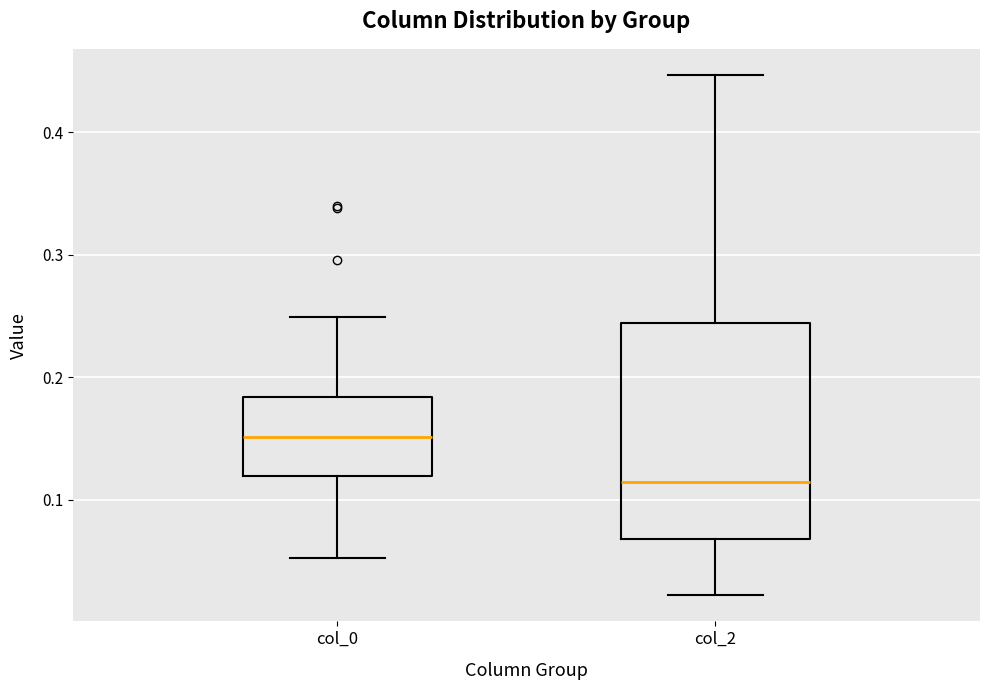

Reading left to right, transcribe this box plot: for each box, give where its median line is, the range the box spans, and where its two whiskers end, as read against the y-axis. The values are not printed on the chart, so give them approximately, as read against the axis.

col_0: median 0.15, box 0.12 to 0.18, whiskers 0.05 to 0.25
col_2: median 0.11, box 0.07 to 0.24, whiskers 0.02 to 0.45